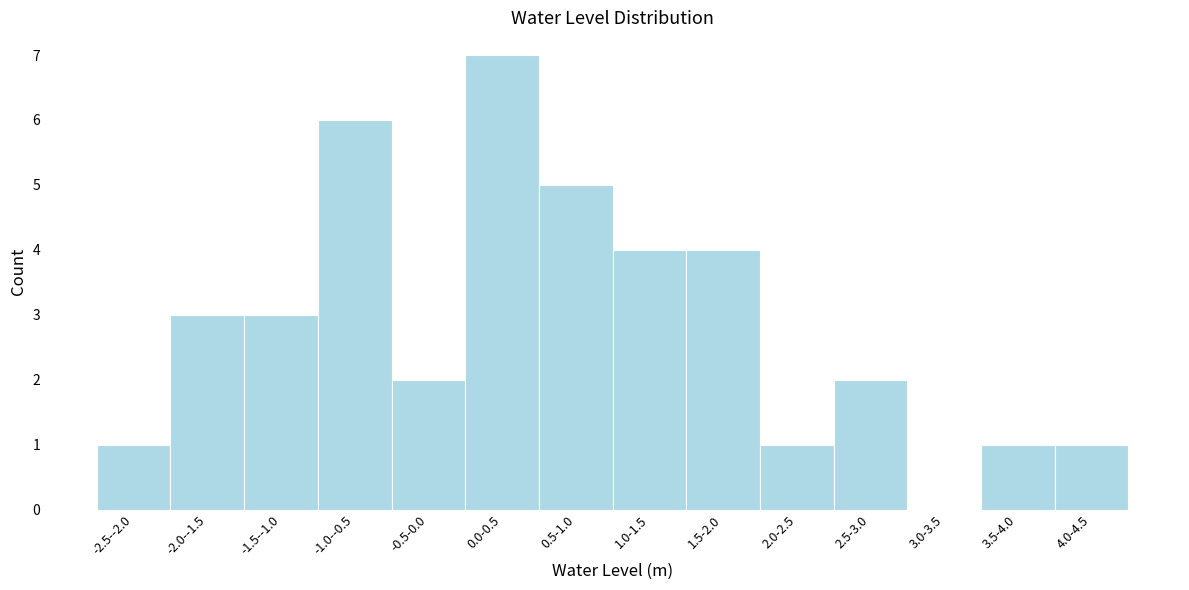

Reading left to right, list all the values displayed in this chart.

-2.5--2.0=1	-2.0--1.5=3	-1.5--1.0=3	-1.0--0.5=6	-0.5-0.0=2	0.0-0.5=7	0.5-1.0=5	1.0-1.5=4	1.5-2.0=4	2.0-2.5=1	2.5-3.0=2	3.0-3.5=0	3.5-4.0=1	4.0-4.5=1